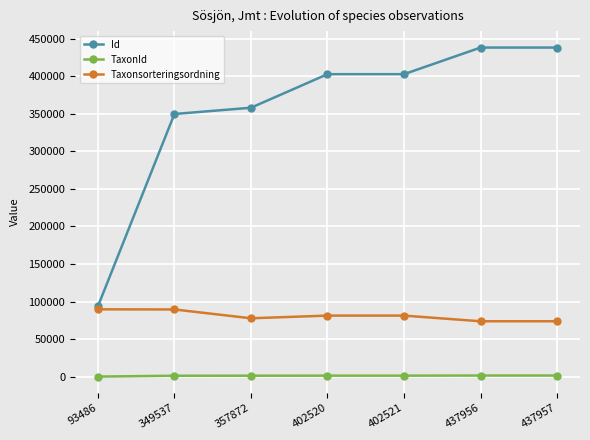

Between 93486 and 437957, which series saw the biggest shift?

Id